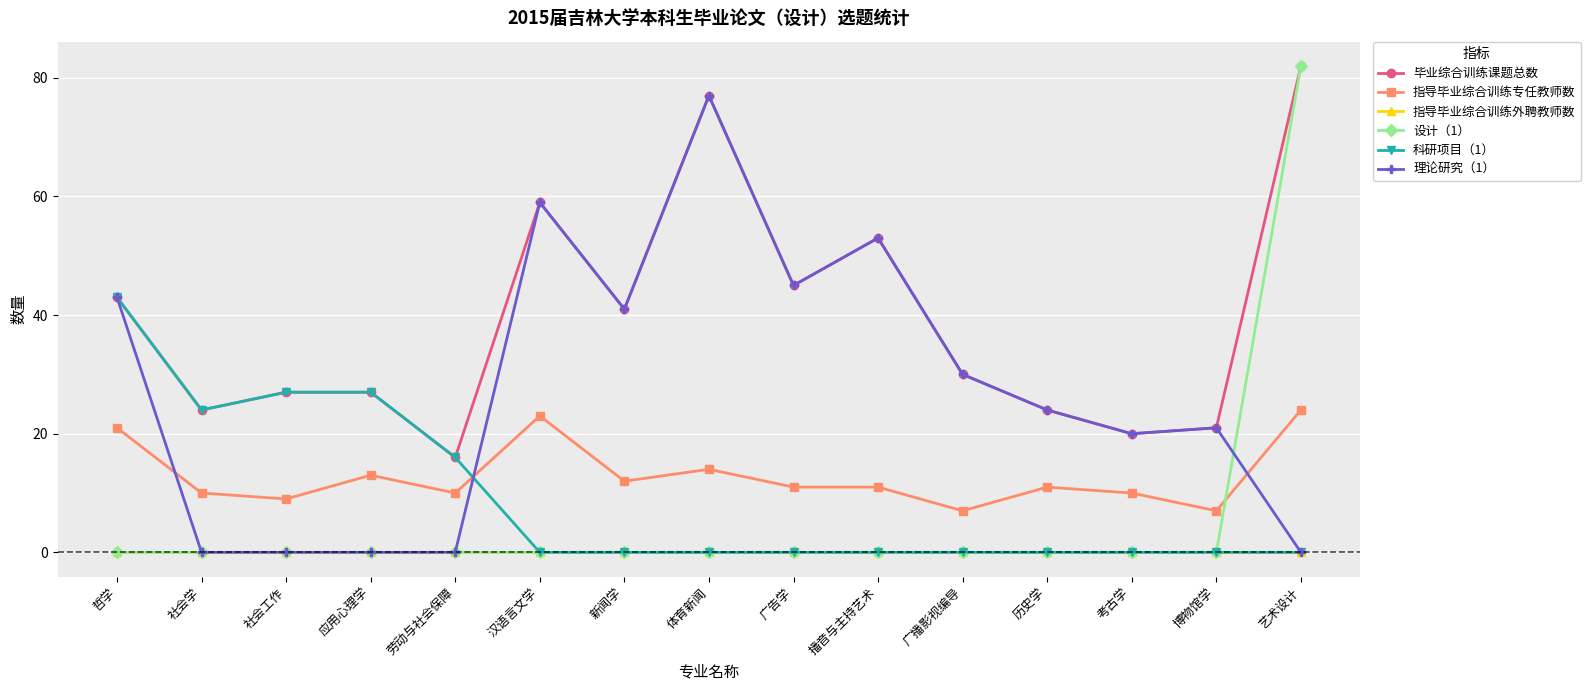

Count the number of data series in this chart.

6